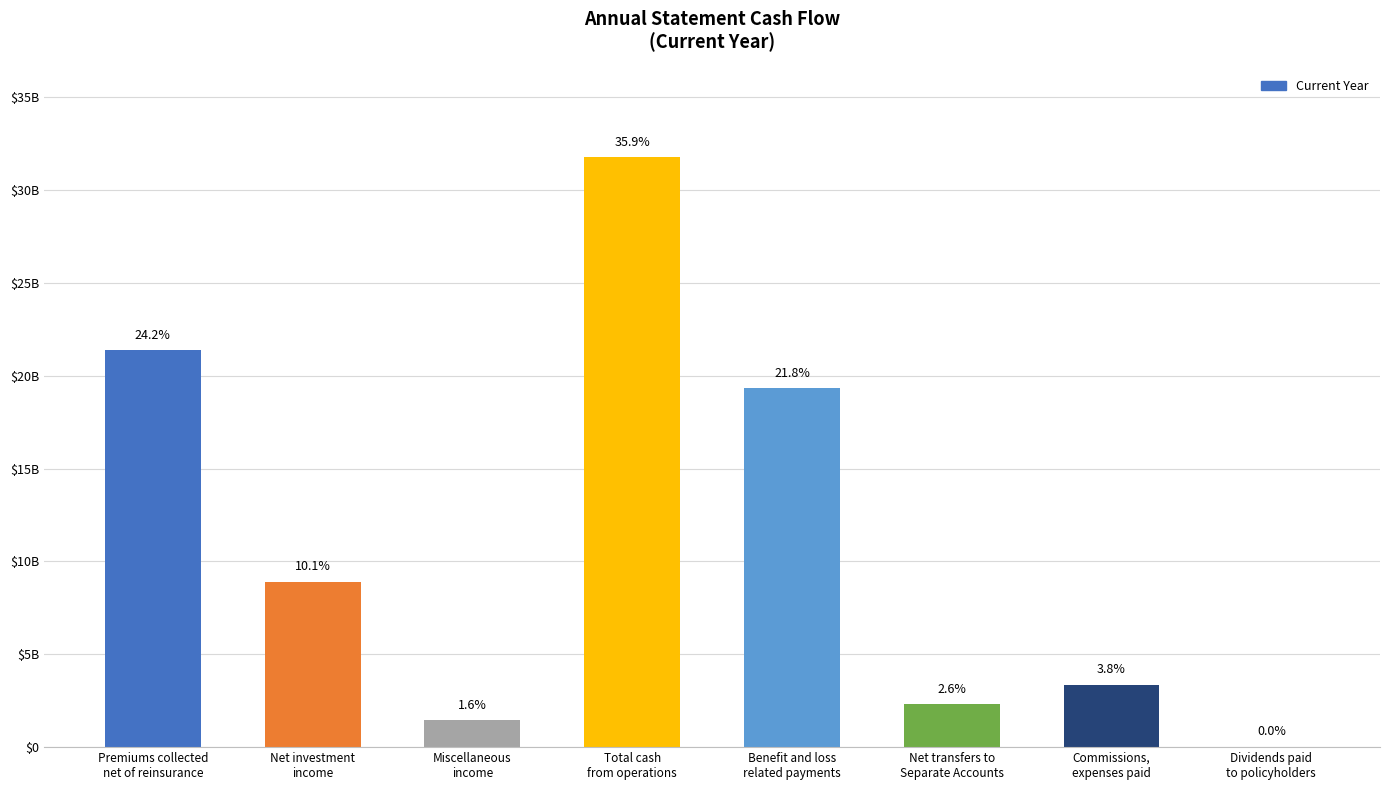

What is the average value?

11071676104